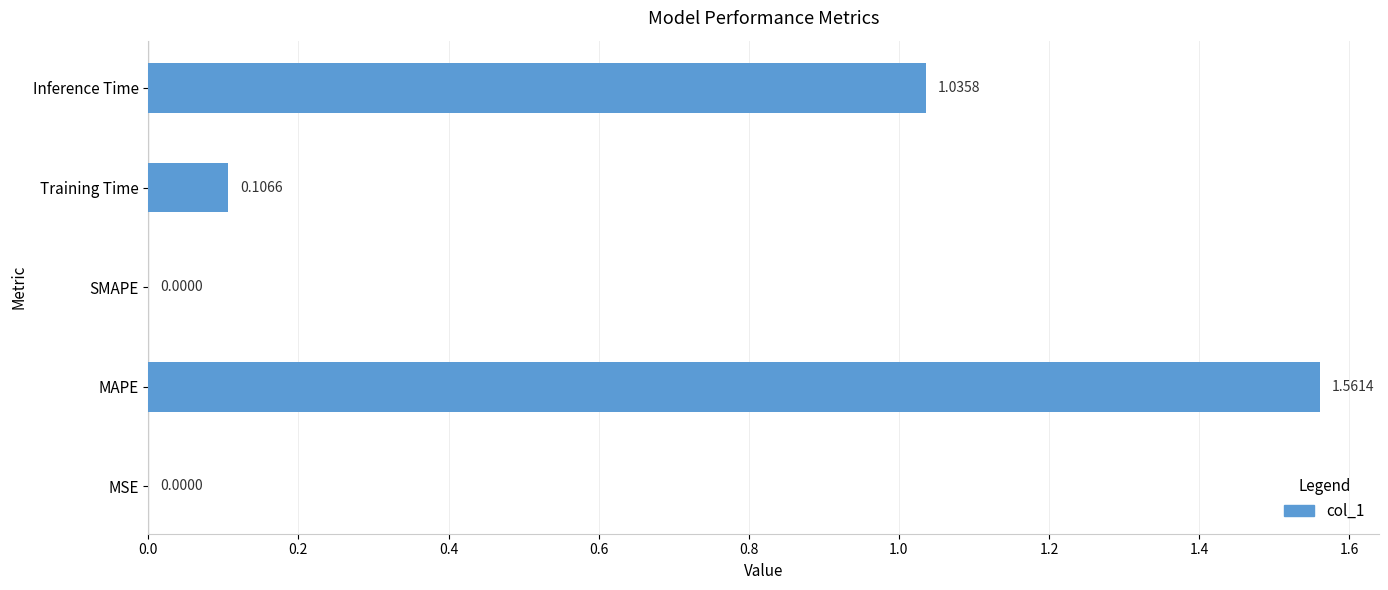

What is the sum of all values?

2.7